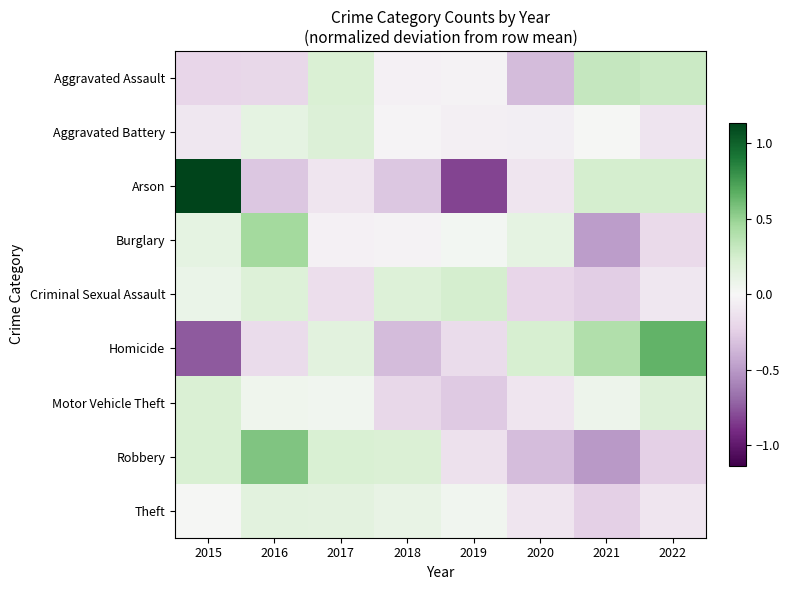

Which has a higher value, 2019 or 2020?

2019